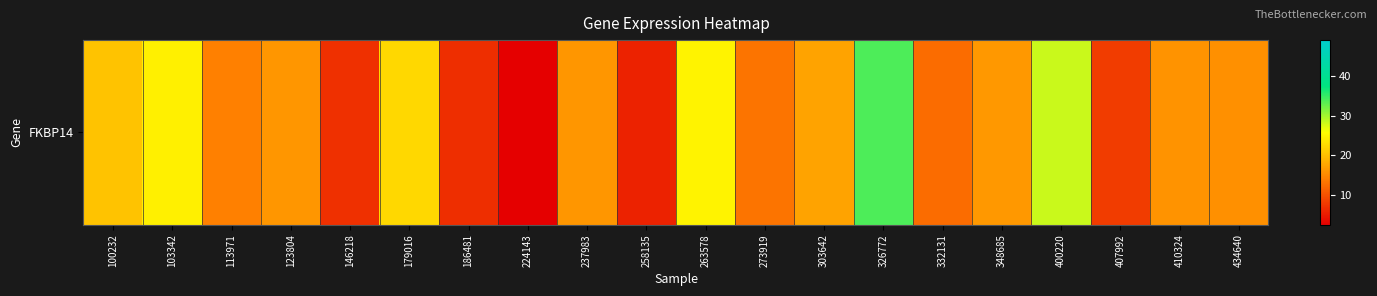

Reading right to left, what are all the values shown in this chart?

15.6	16.0	8.0	28.2	16.3	12.5	33.9	17.4	13.2	24.7	5.6	16.2	2.5	6.7	22.1	7.0	16.3	14.2	24.5	20.4